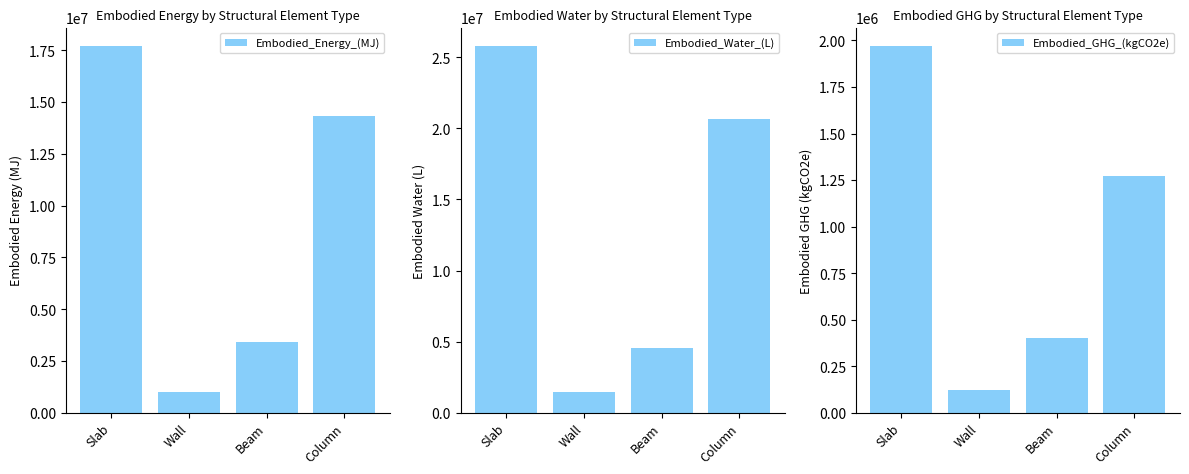

At which label does Embodied_Water_(L) first exceed 20635249?

Slab